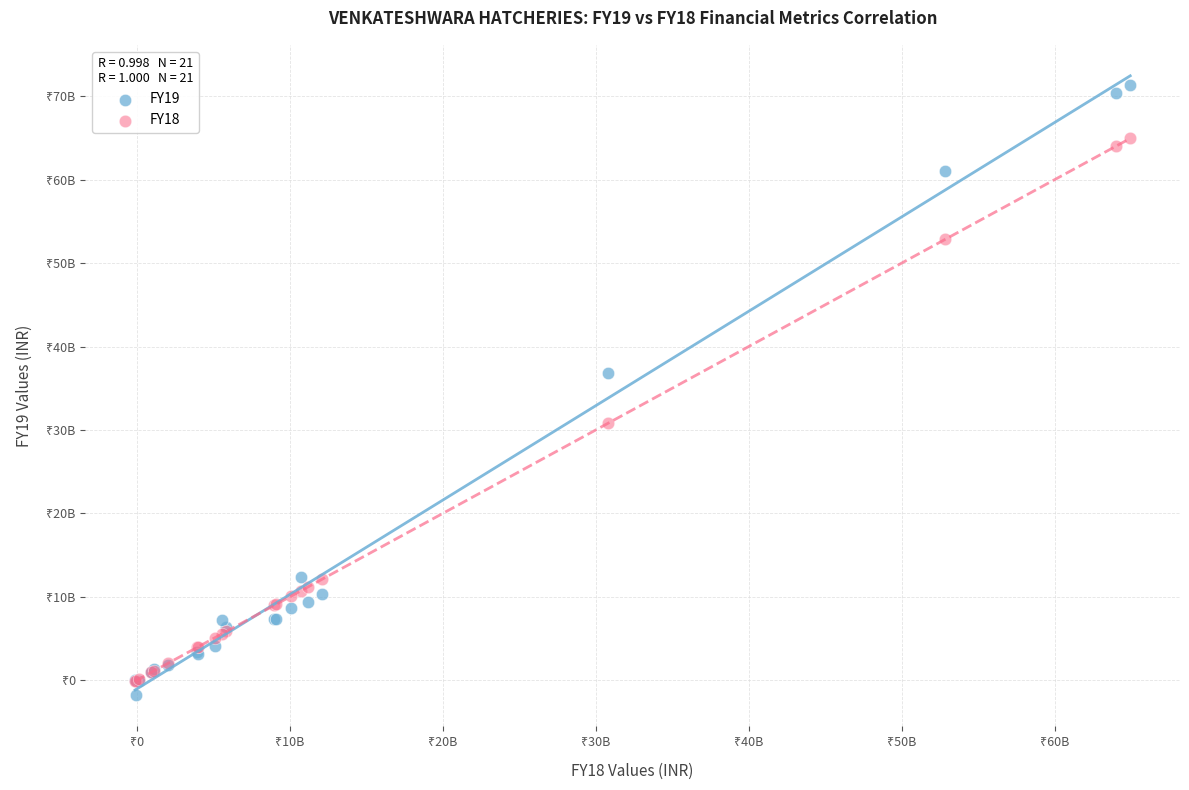

Which series has the largest Y range (max minus min)?

FY19